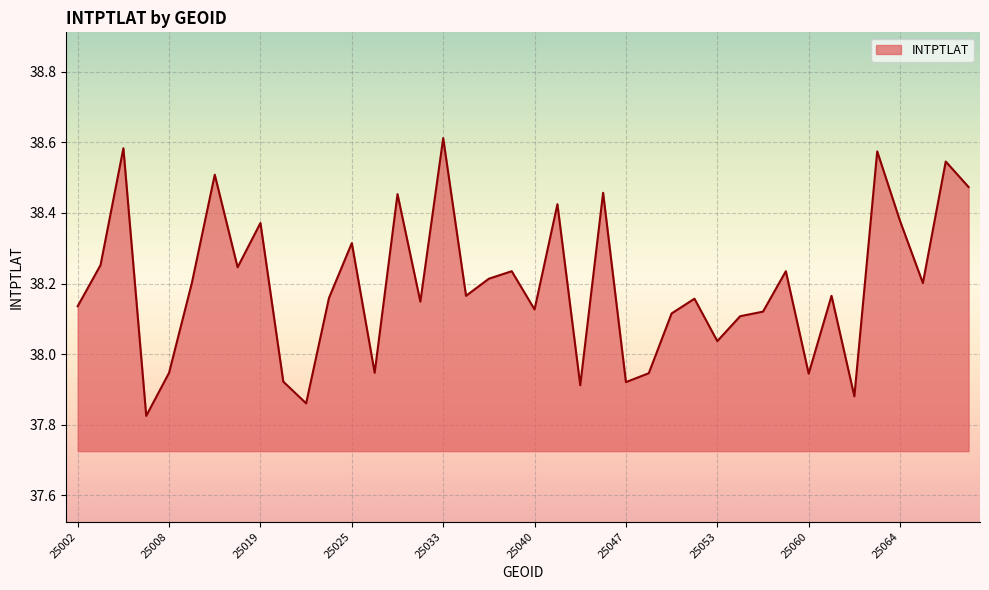

What is the difference between the maximum and minimum values?

0.8